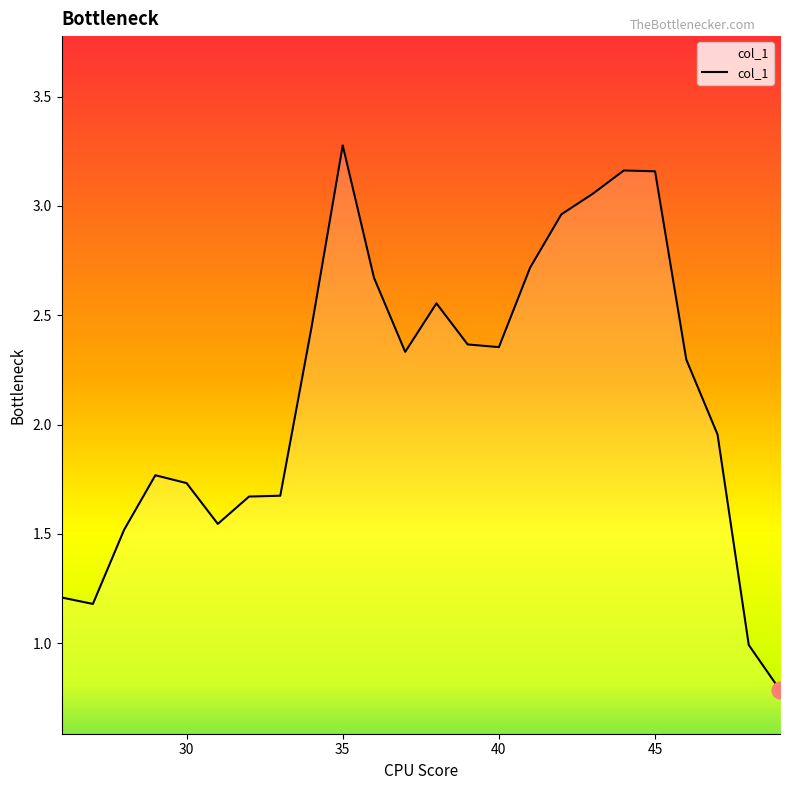

What is the smallest value displayed?

0.8